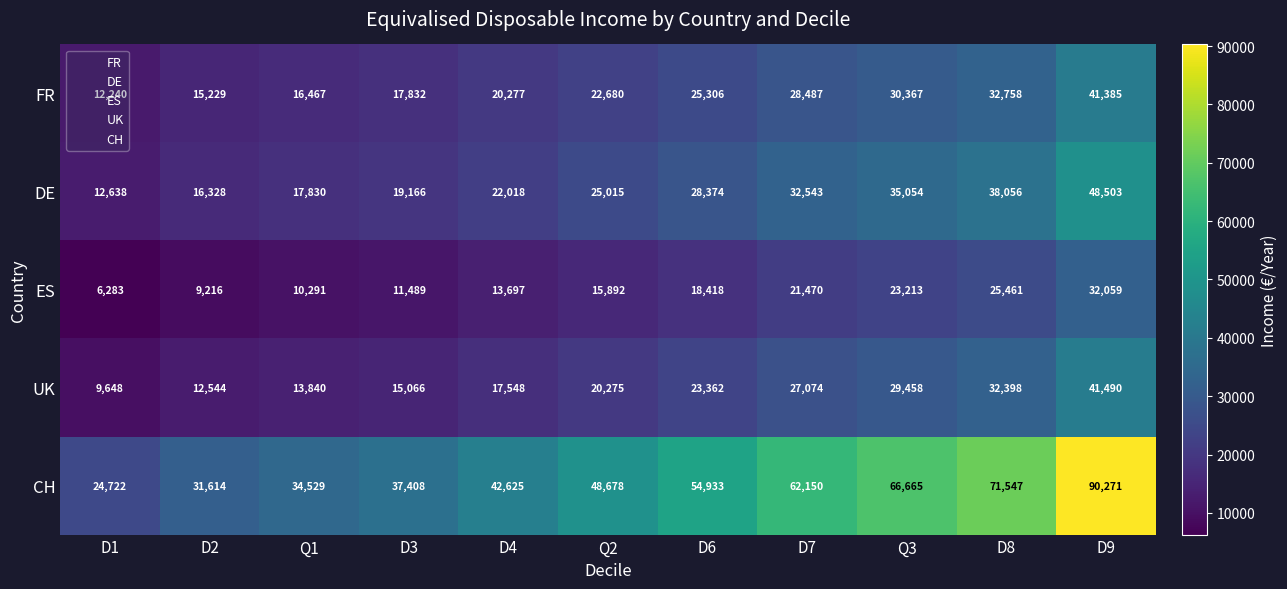

What is the sum of all DE values?

295525